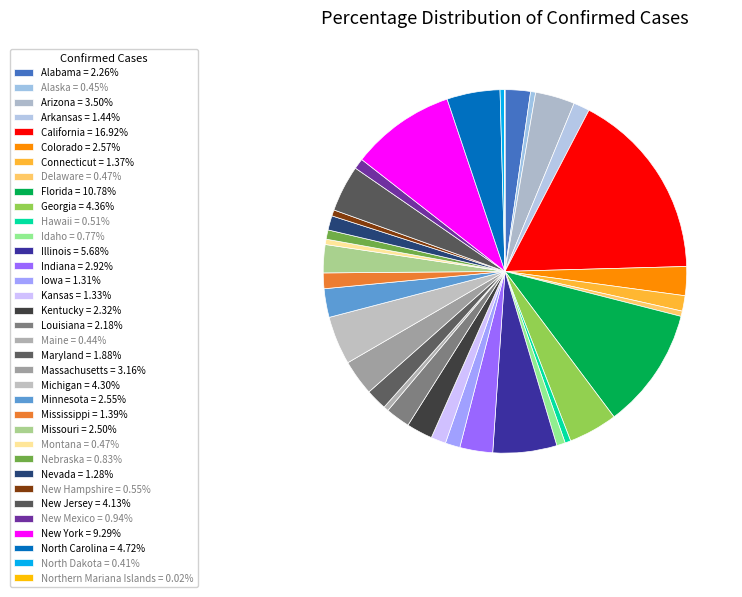

Does any single category account for the majority?

No